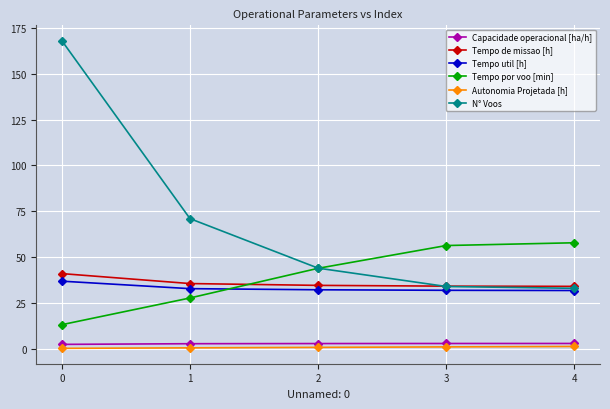

True or false: Autonomia Projetada [h] and Tempo util [h] intersect in this chart.

False